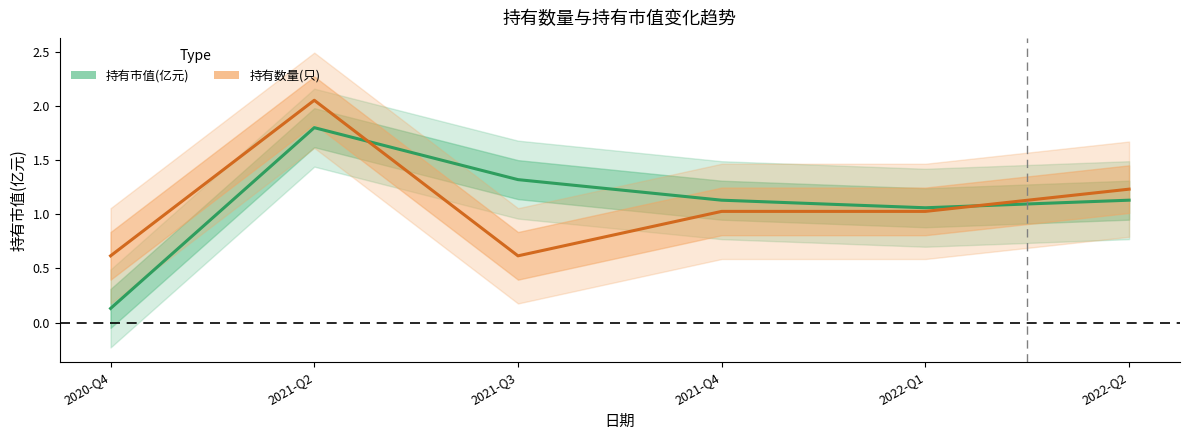

What is the spread (max minus min) of values at 2021-Q3?

0.7